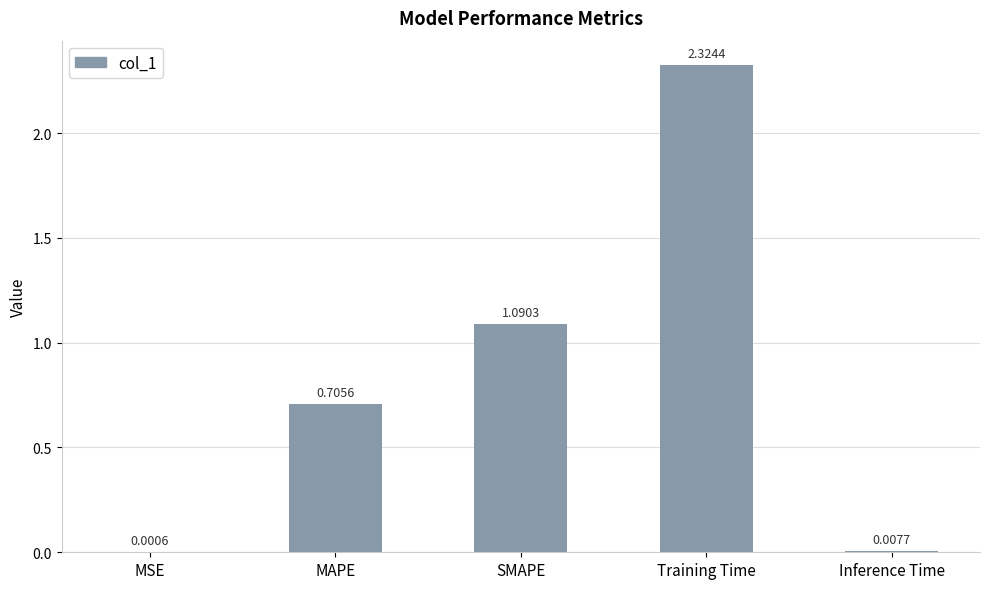

Where is the data nearest to the value 1?

SMAPE